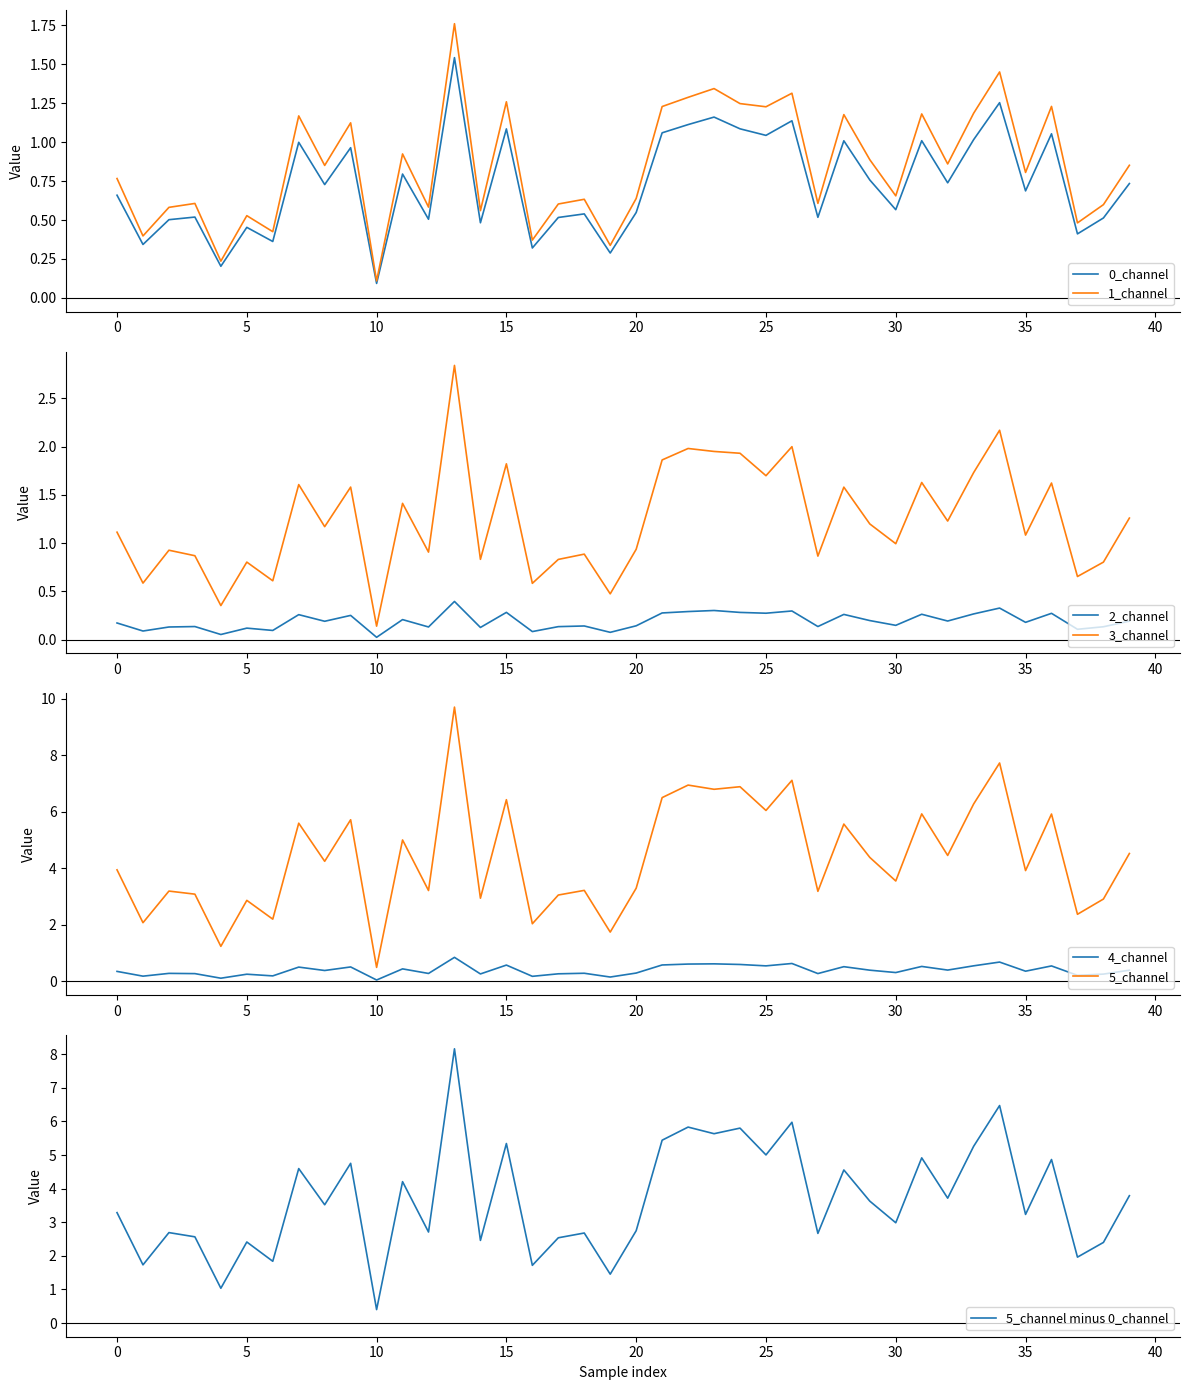

Is it true that 5_channel equals 3.9 at 35?

True